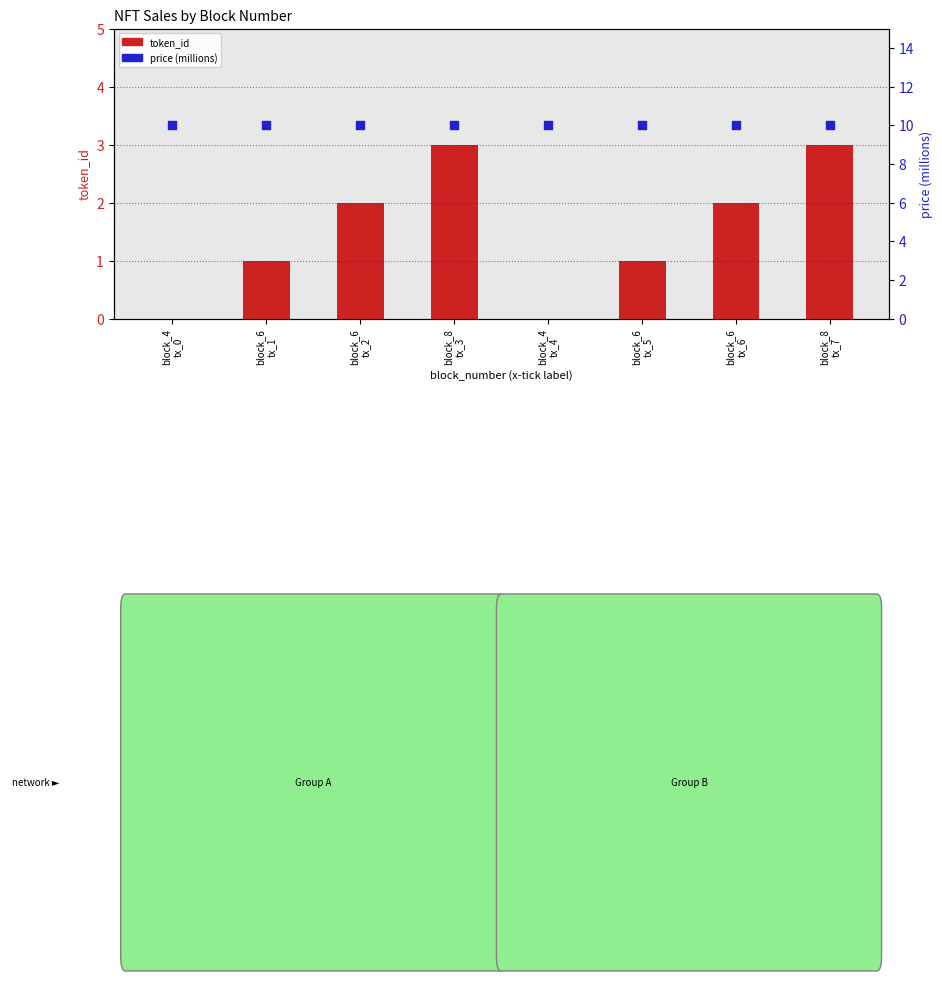

At which category is the sum across all series the highest?

block_8
tx_3